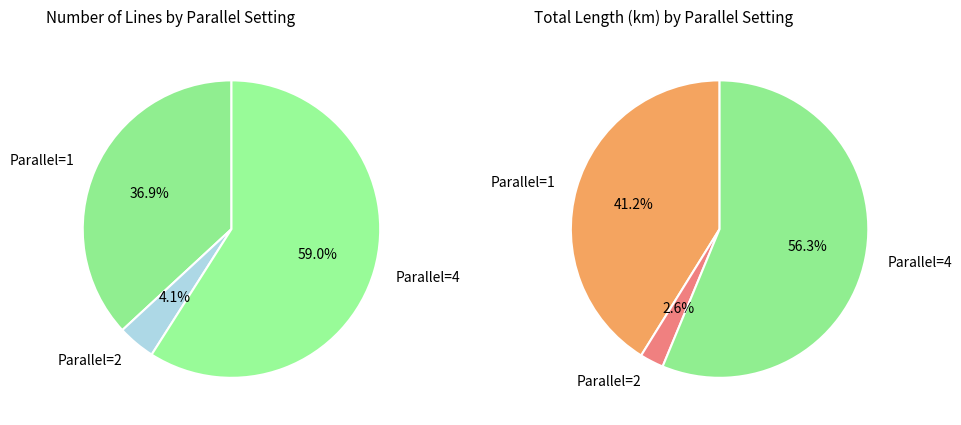

Is it true that 2 is 4% of the pie?

True